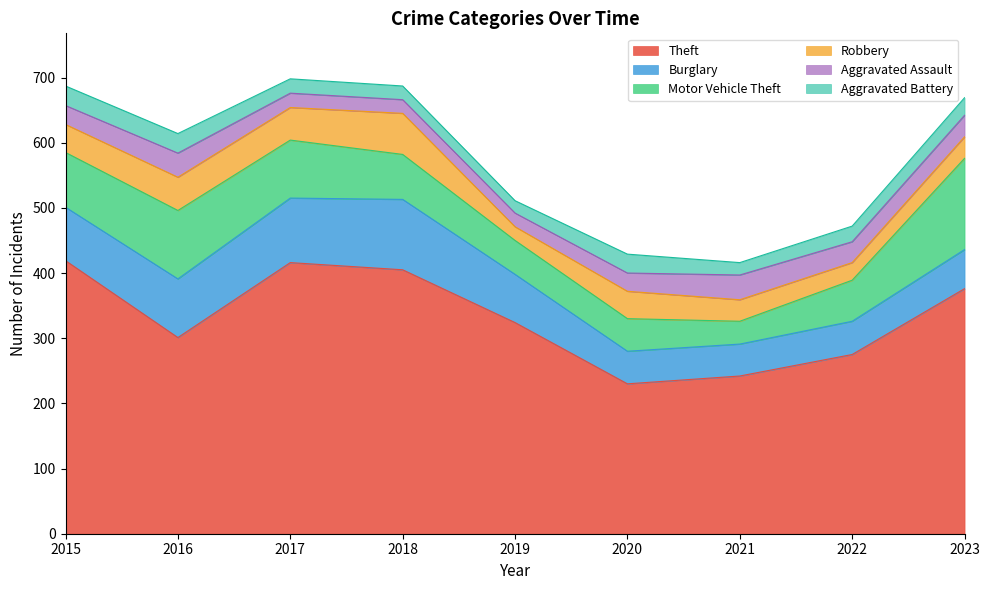

What is the difference between the Theft values at 2021 and 2018?

163